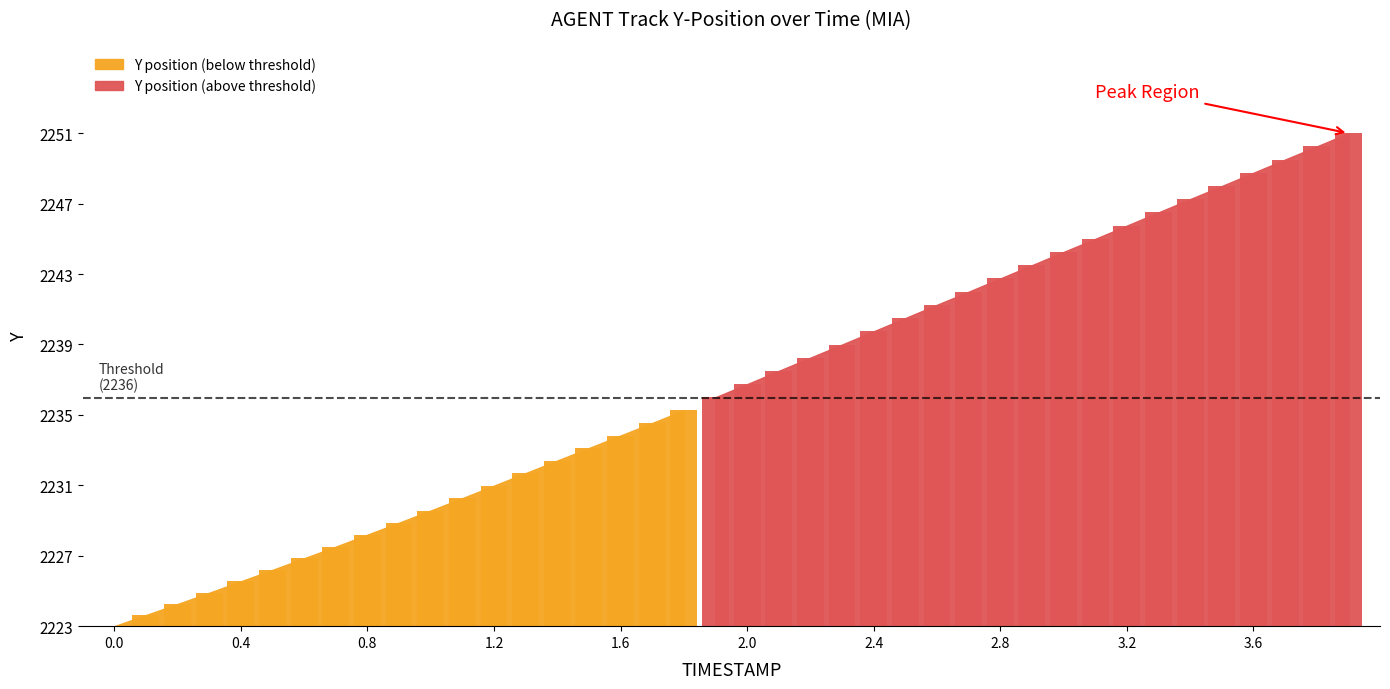

What is the difference between the values at 3.6 and 3.3?

2.2